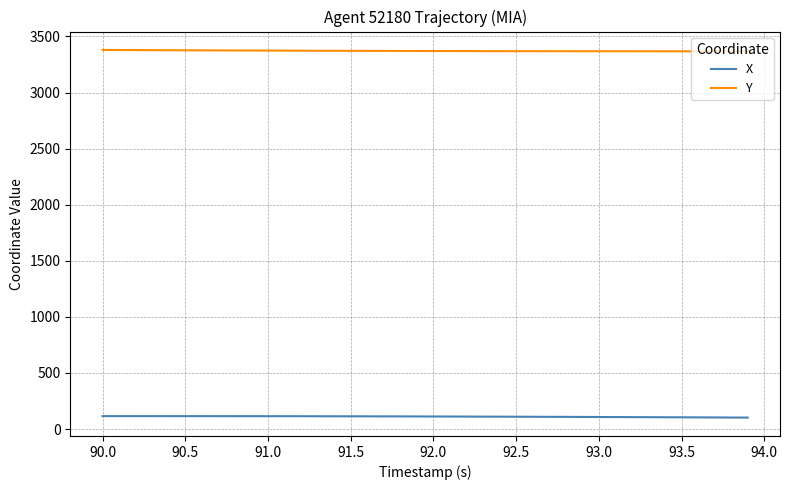

Which series has the largest total across all categories?

Y